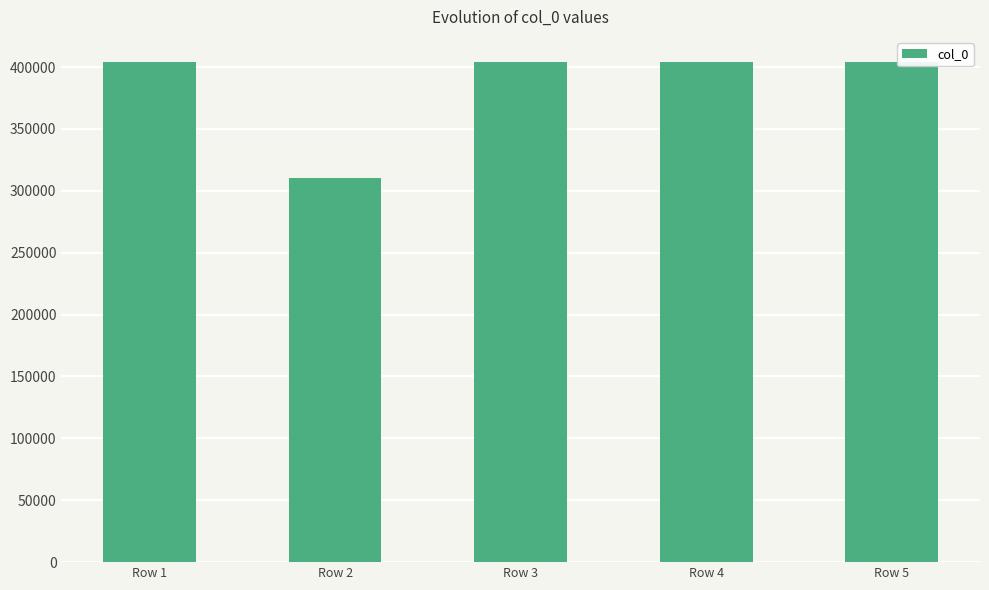

Does the chart contain any negative values?

No